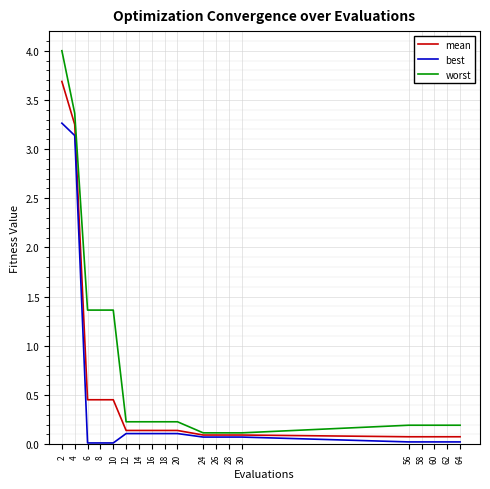

What is the greatest value displayed?

4.0